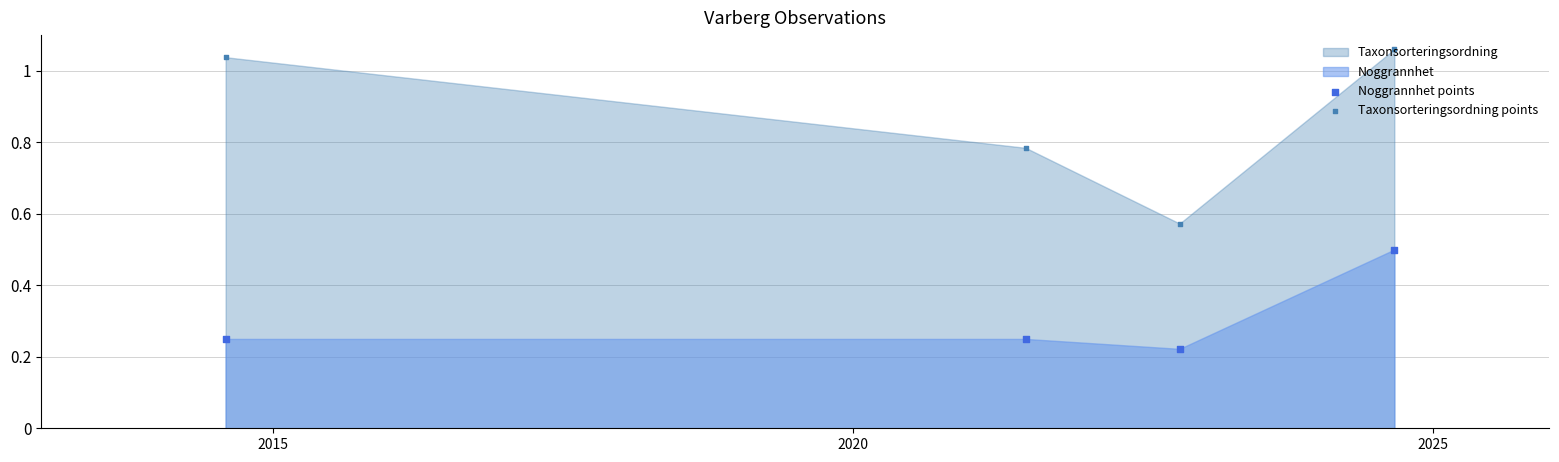

Which series reaches the minimum Y coordinate?

Noggrannhet points